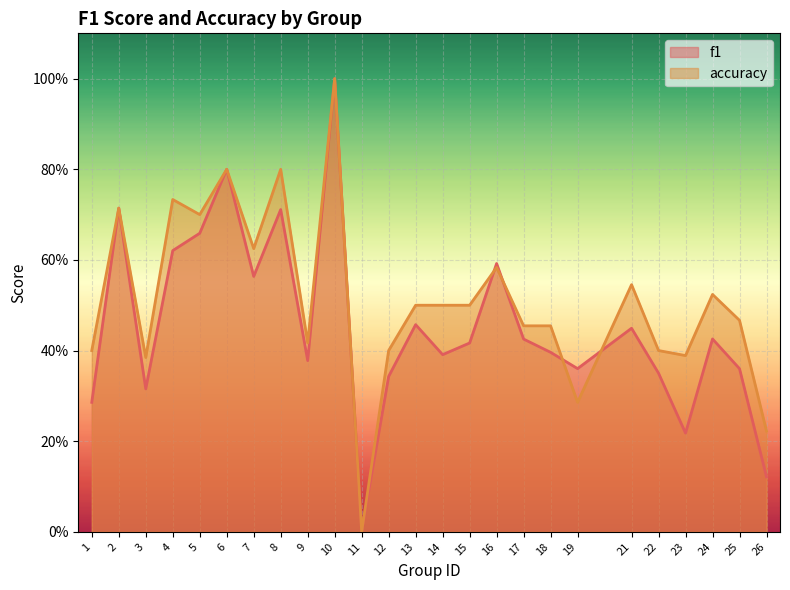

Rank the series at 5 from highest to lowest value.

accuracy, f1